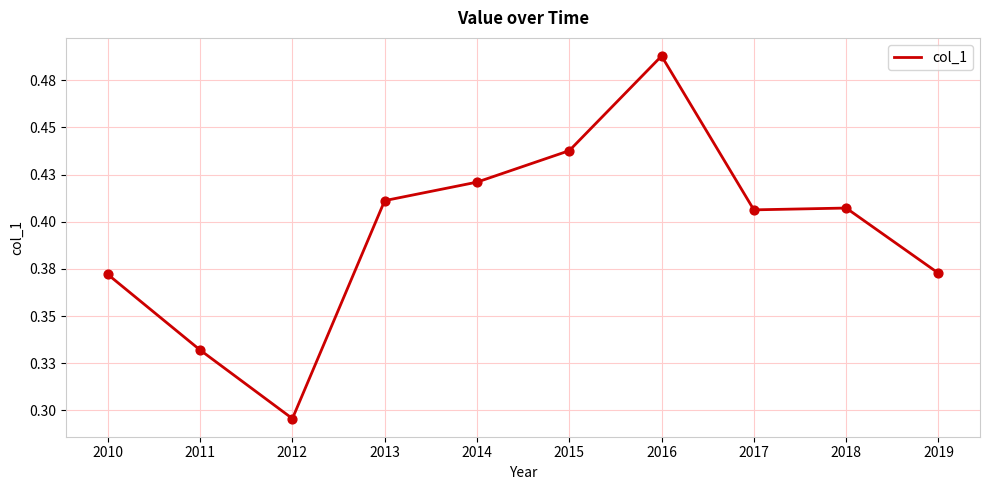

Does the chart have visible grid lines?

Yes